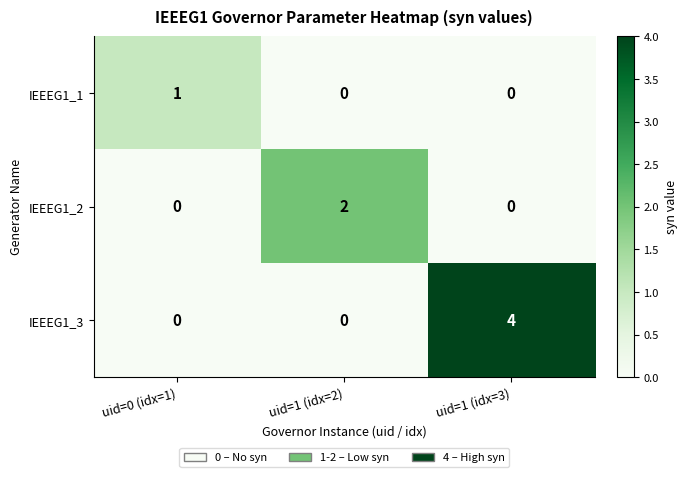

What is the difference between the highest and lowest values at uid=1 (idx=3)?

4